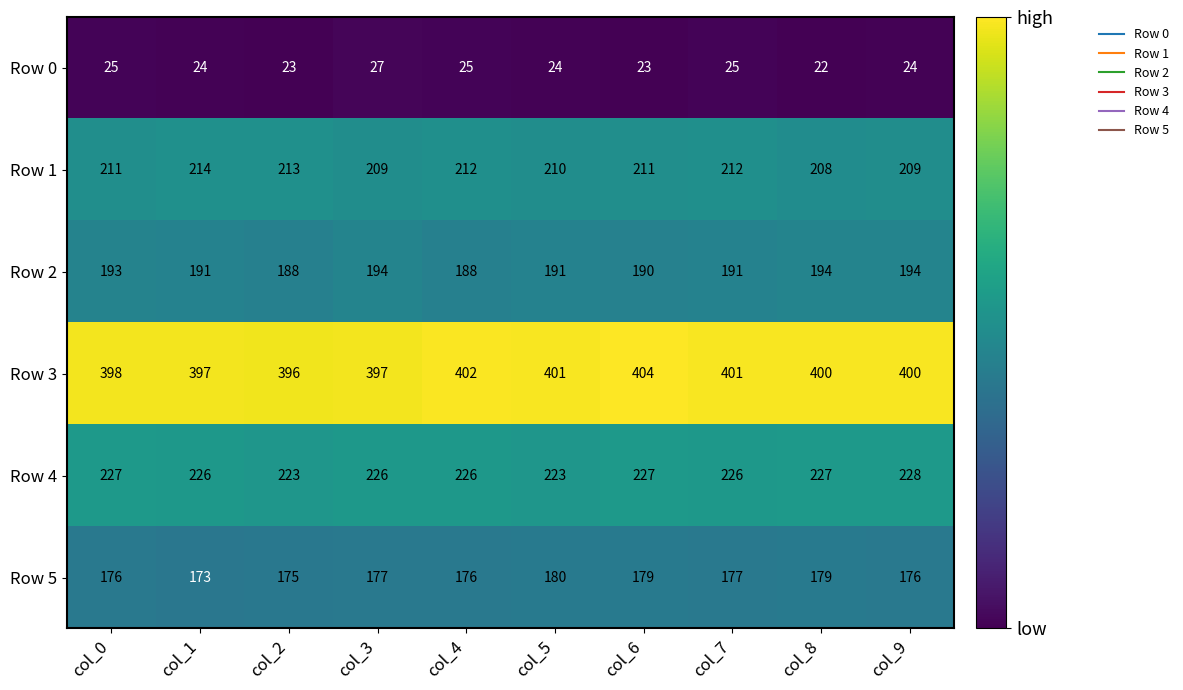

Which series has the widest spread of values?

Row 3